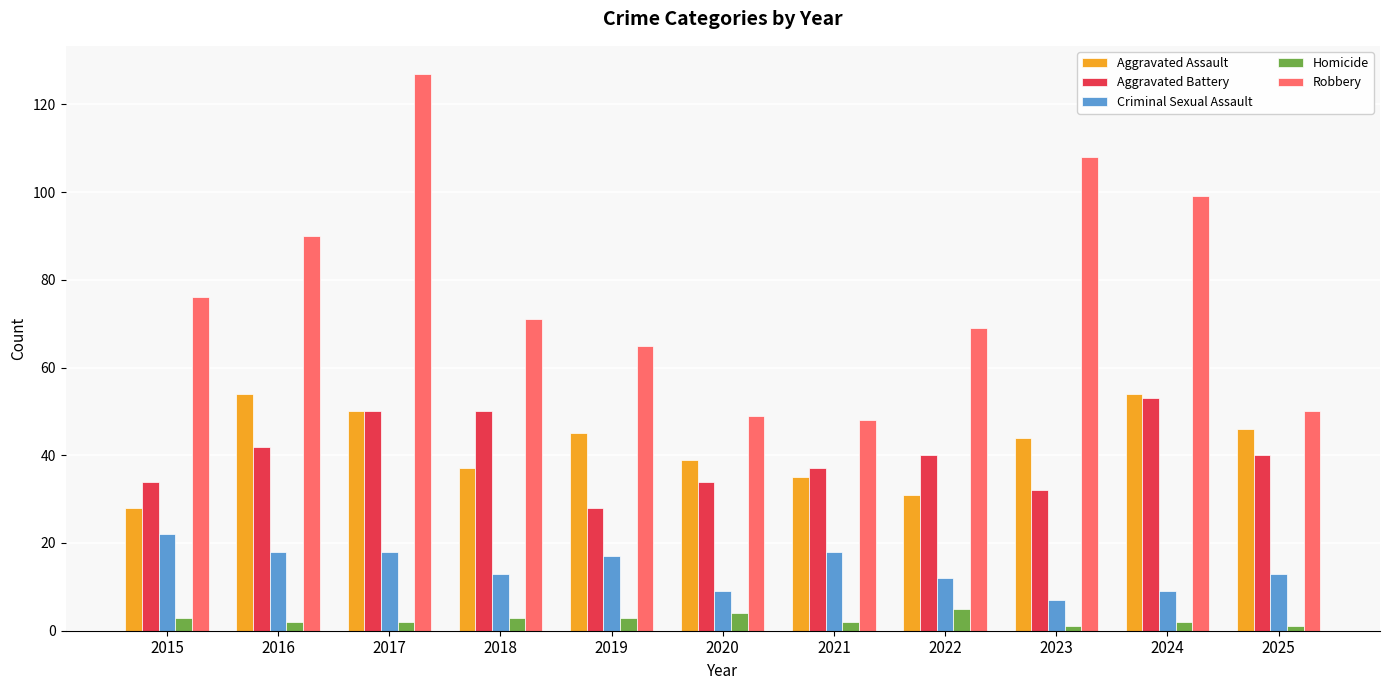

Which series changed the most between 2017 and 2024?

Robbery